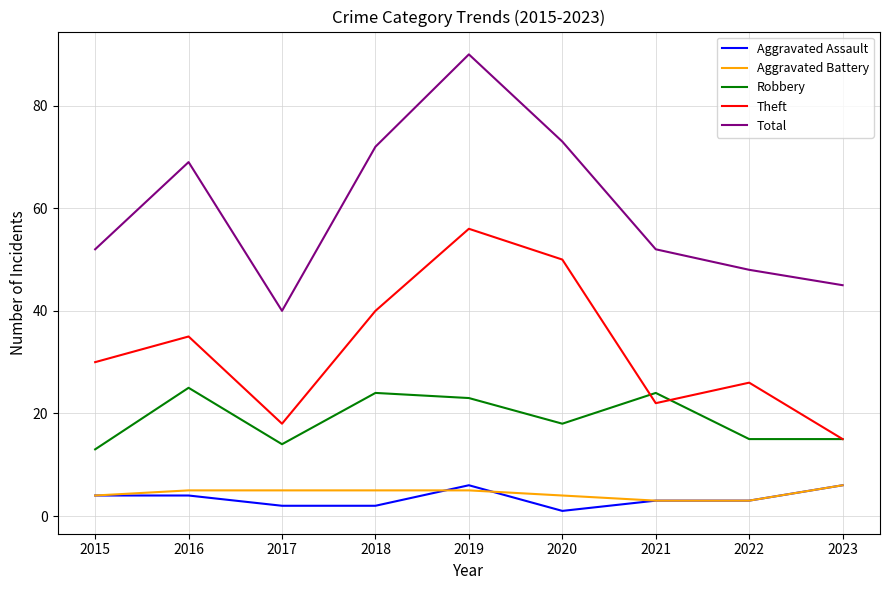

At which category does the chart reach its peak across all series?

2019